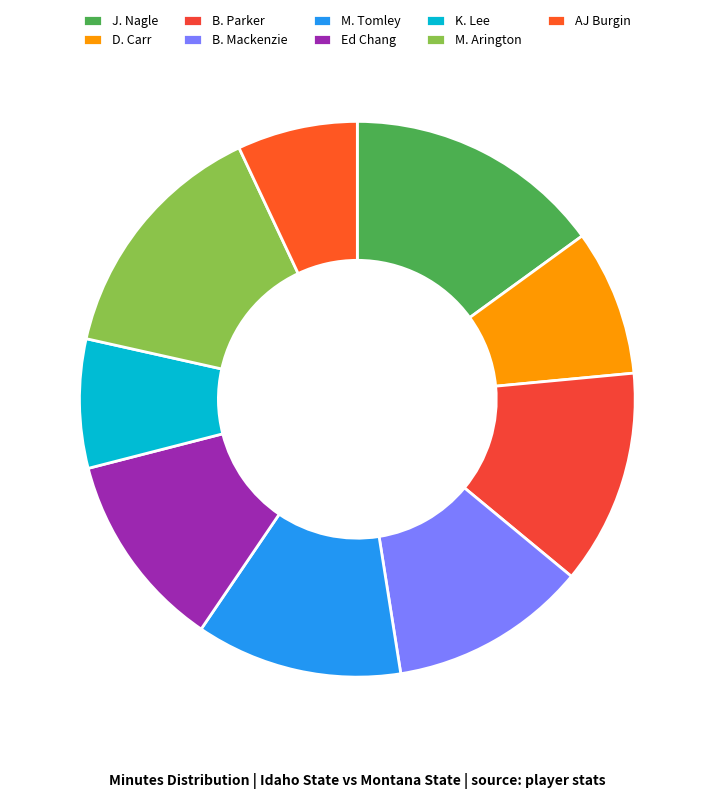

To the nearest percent, what percentage of the pie is K. Lee?

8%